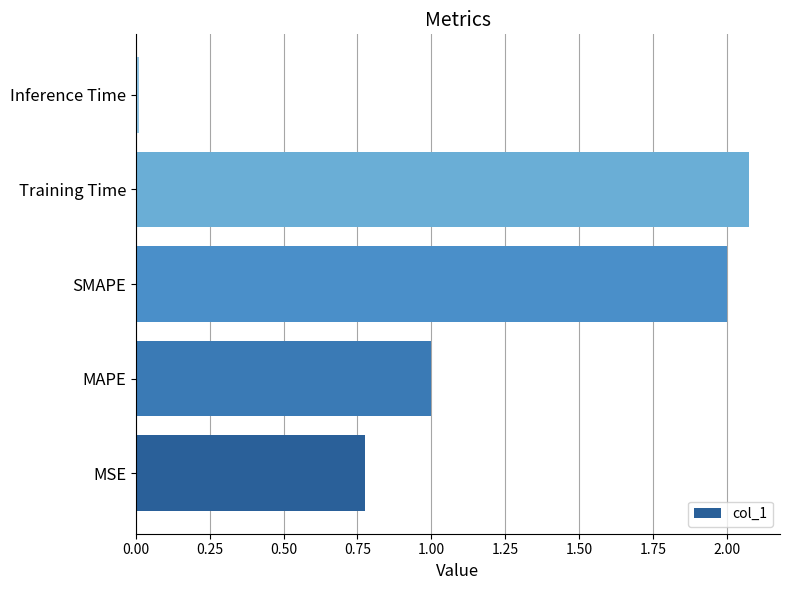

Does the chart contain any negative values?

No